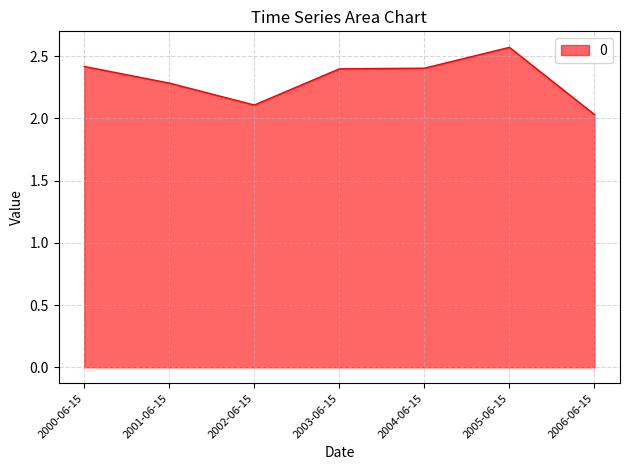

How many distinct data groups are displayed?

1